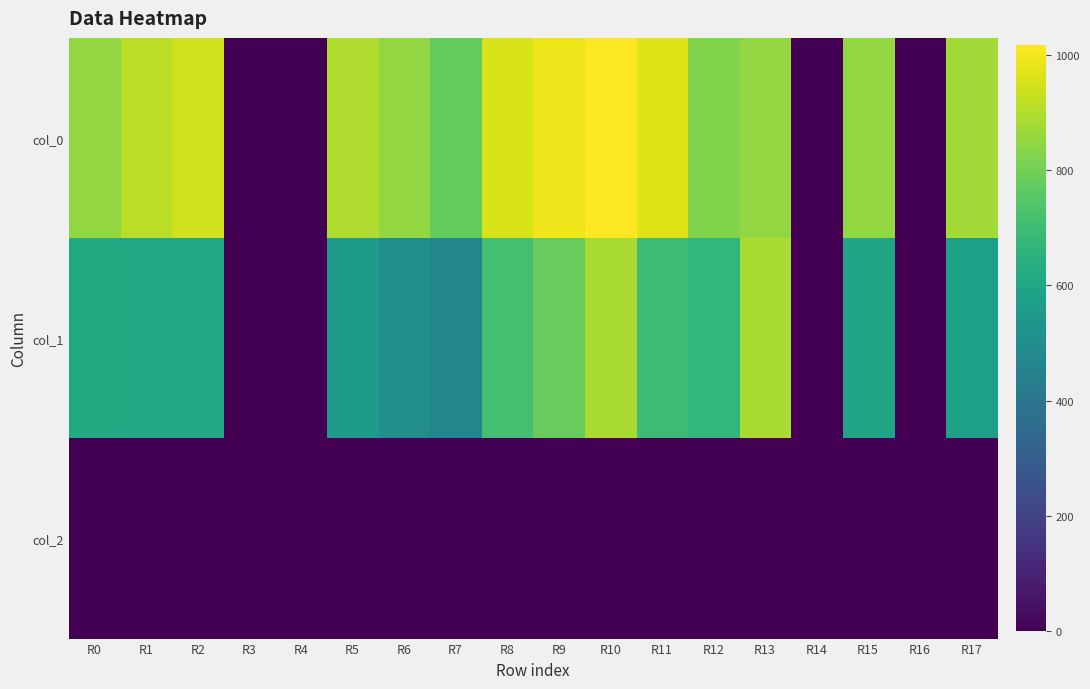

Rank the series by their maximum value, from highest to lowest.

col_0, col_1, col_2